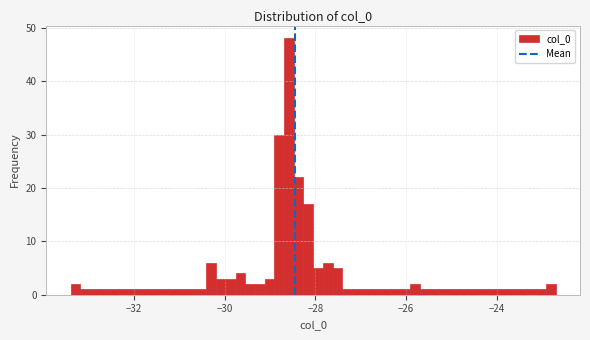

Read against the x-axis, roughly where is the centre of the tallest bar?

-28.6